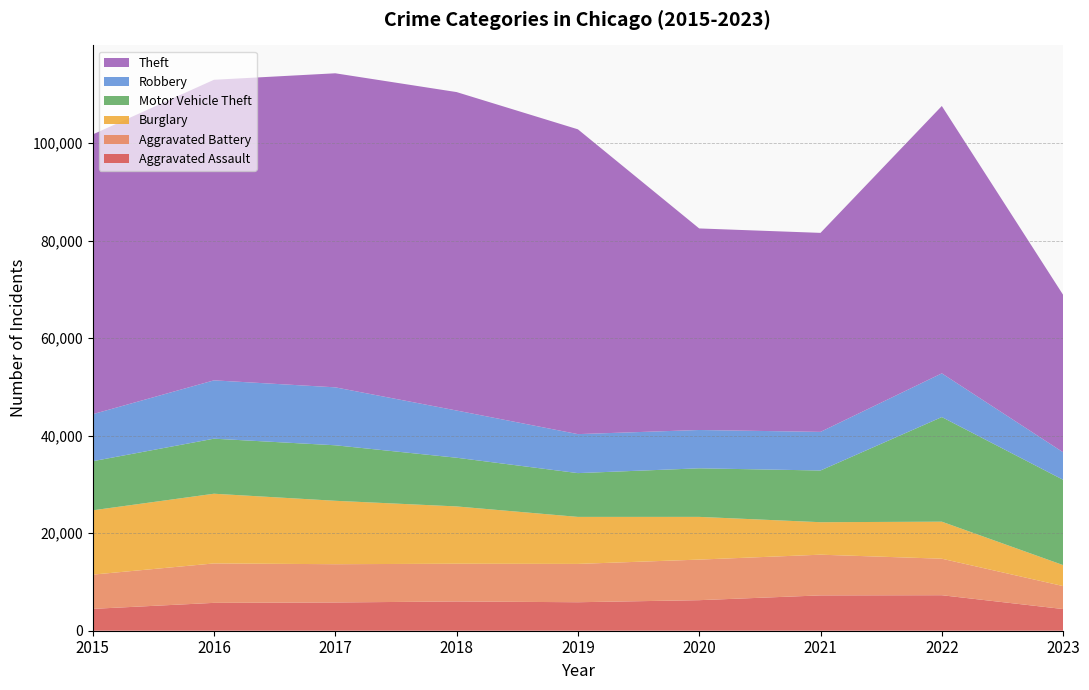

Reading left to right, what are all the values shown in this chart?

Aggravated Assault: 2015=4480	2016=5712	2017=5793	2018=6001	2019=5841	2020=6263	2021=7243	2022=7278	2023=4444
Aggravated Battery: 2015=7018	2016=8085	2017=7845	2018=7734	2019=7857	2020=8319	2021=8346	2022=7486	2023=4710
Burglary: 2015=13184	2016=14289	2017=13001	2018=11747	2019=9638	2020=8757	2021=6659	2022=7592	2023=4302
Motor Vehicle Theft: 2015=10068	2016=11286	2017=11380	2018=9985	2019=8977	2020=9959	2021=10602	2022=21447	2023=17488
Robbery: 2015=9638	2016=11960	2017=11880	2018=9680	2019=7994	2020=7855	2021=7918	2022=8965	2023=5641
Theft: 2015=57350	2016=61621	2017=64385	2018=65286	2019=62491	2020=41321	2021=40797	2022=54810	2023=32275